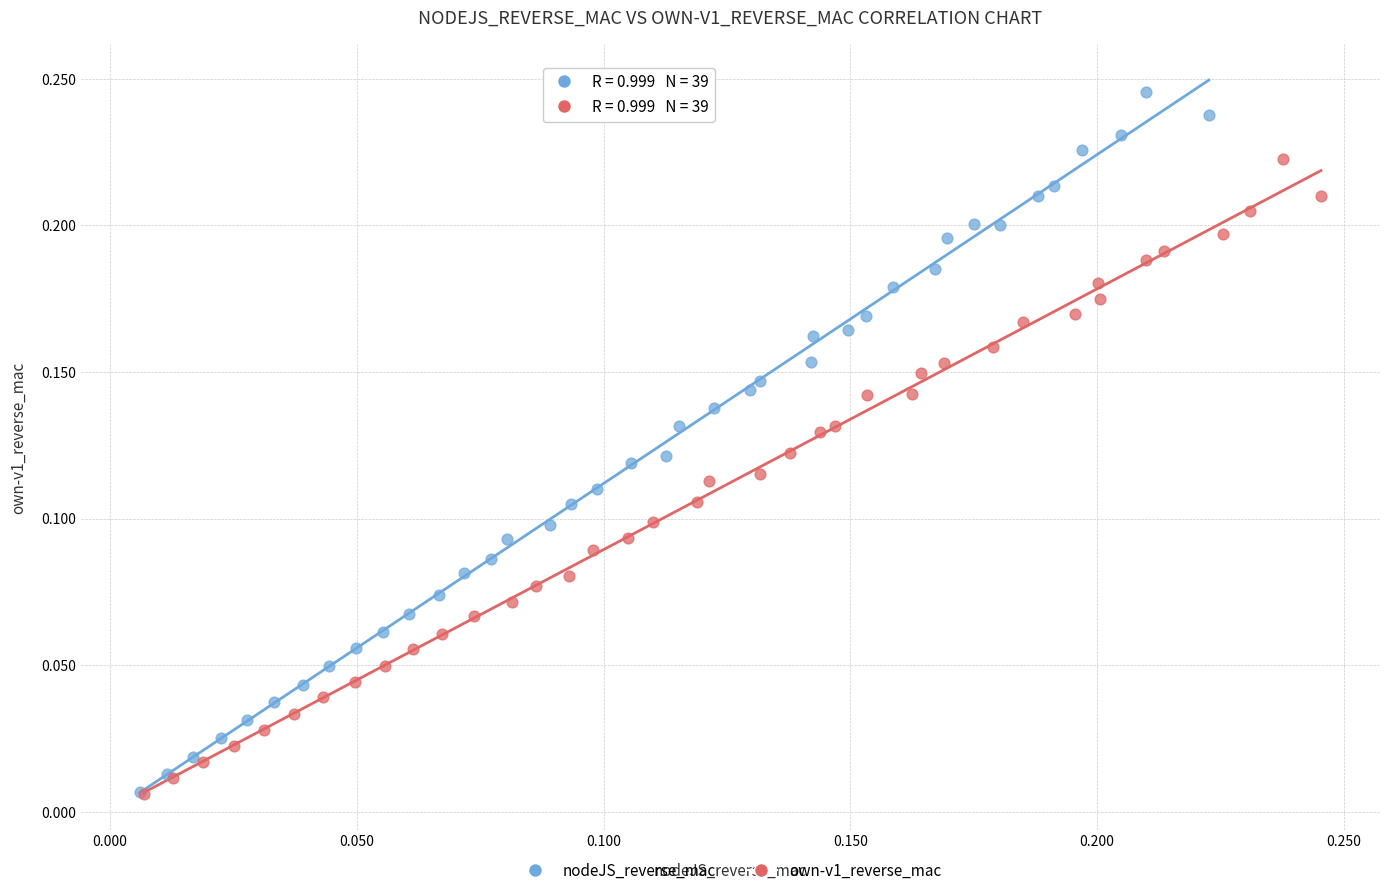

Which series reaches the maximum Y coordinate?

nodeJS_reverse_mac